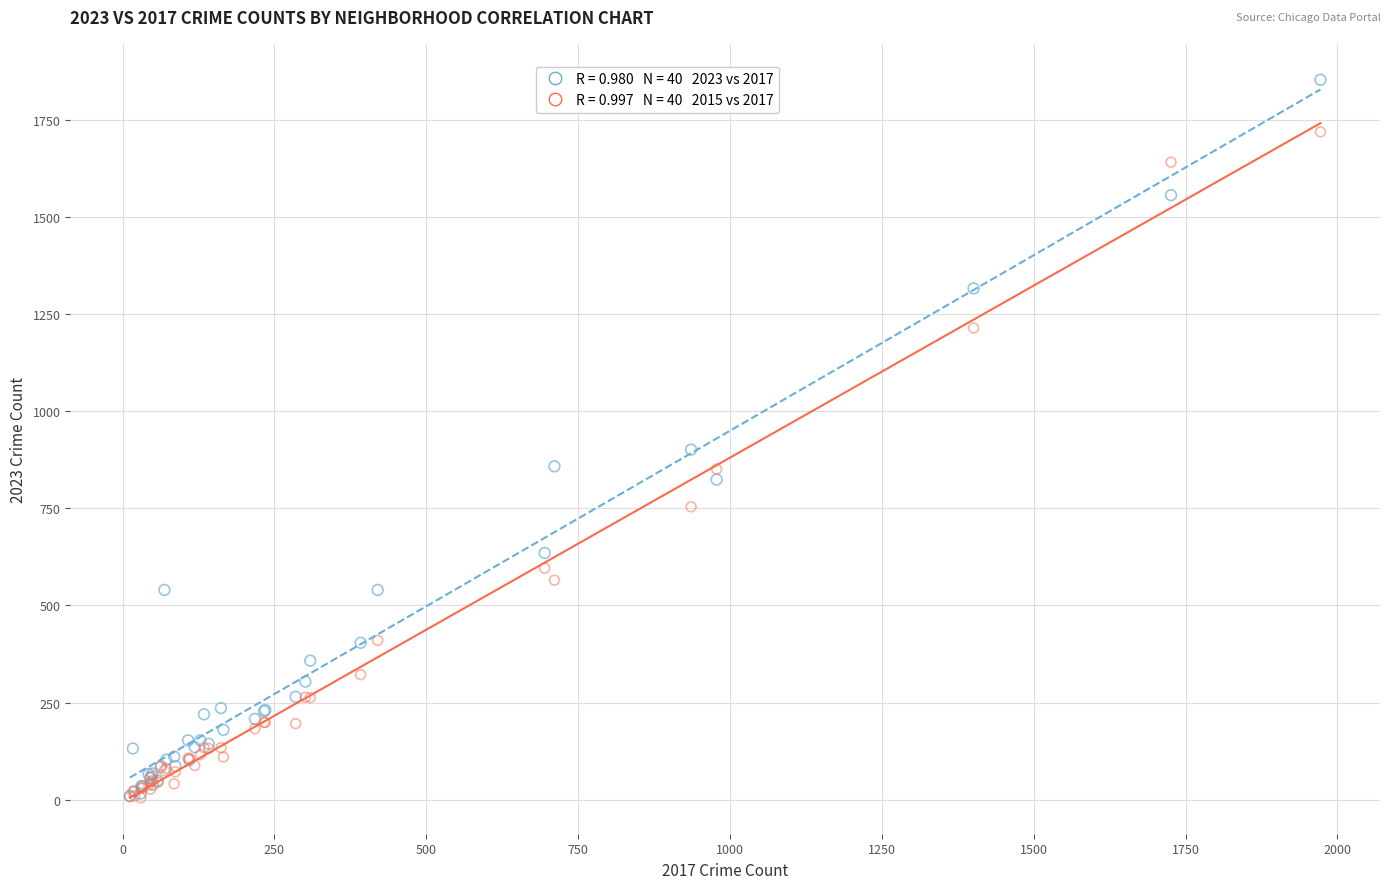

Across all series, what Y value is closest to 929?

901